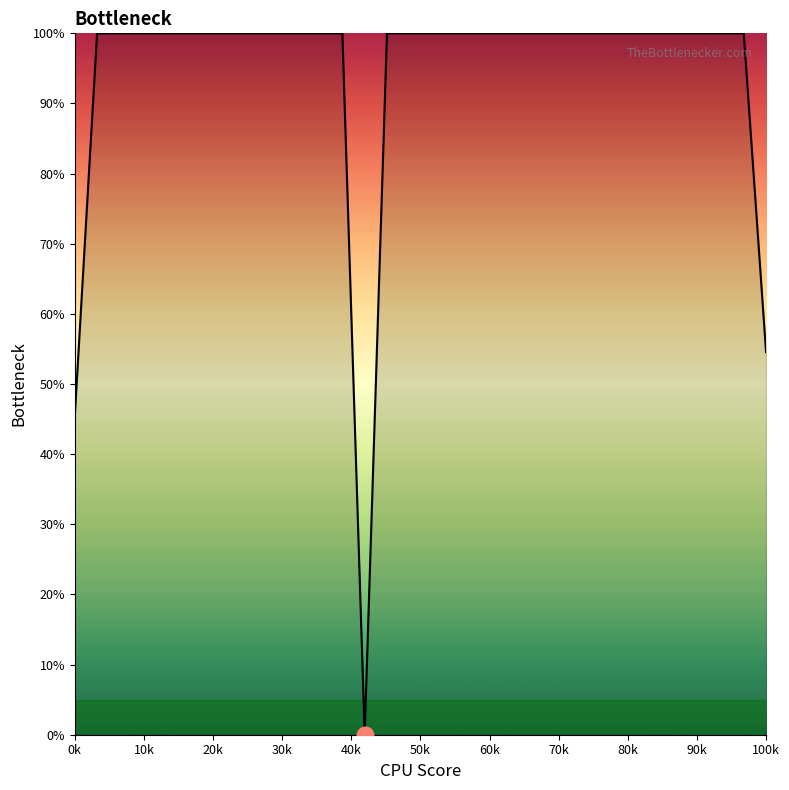

What is the greatest value displayed?

100.0